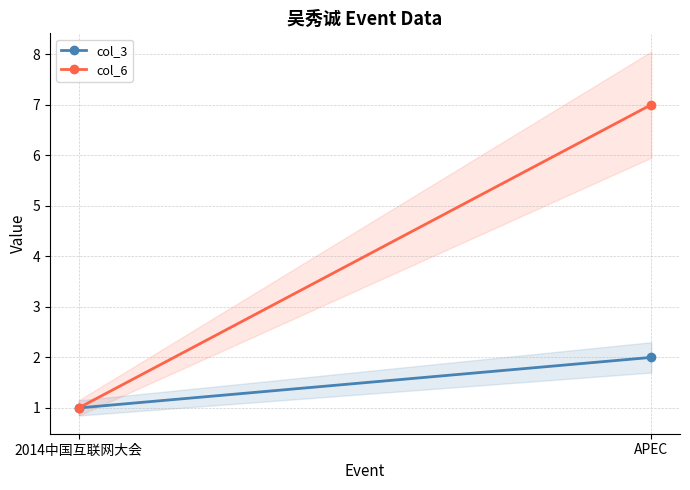

What is the difference between the maximum and minimum values in the col_6 series?

6